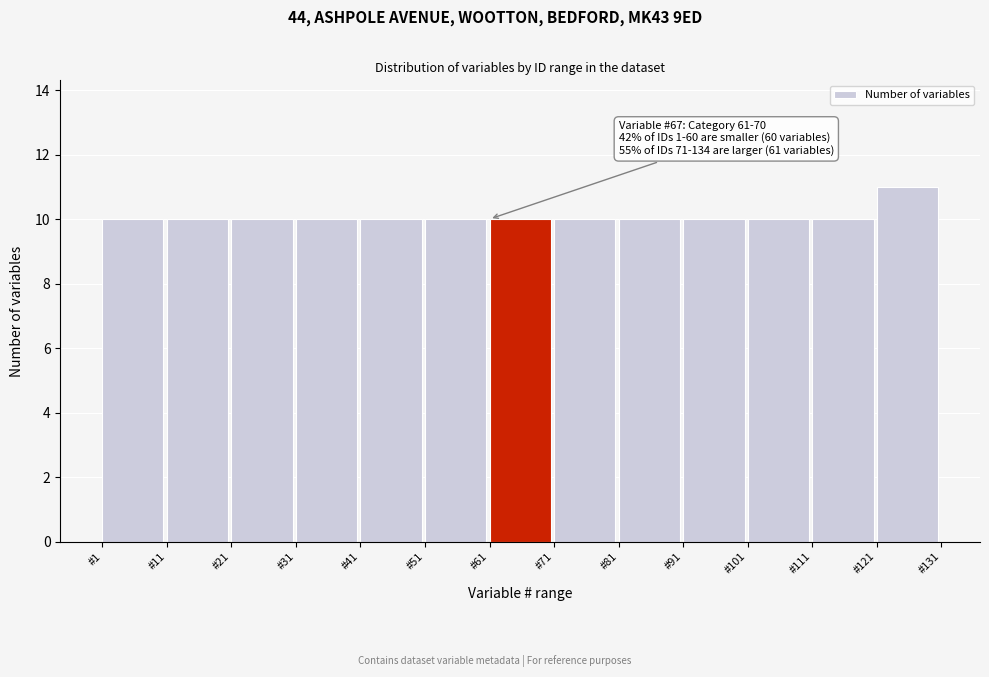

Over which range of the x-axis is the bar tallest?

121 to 131